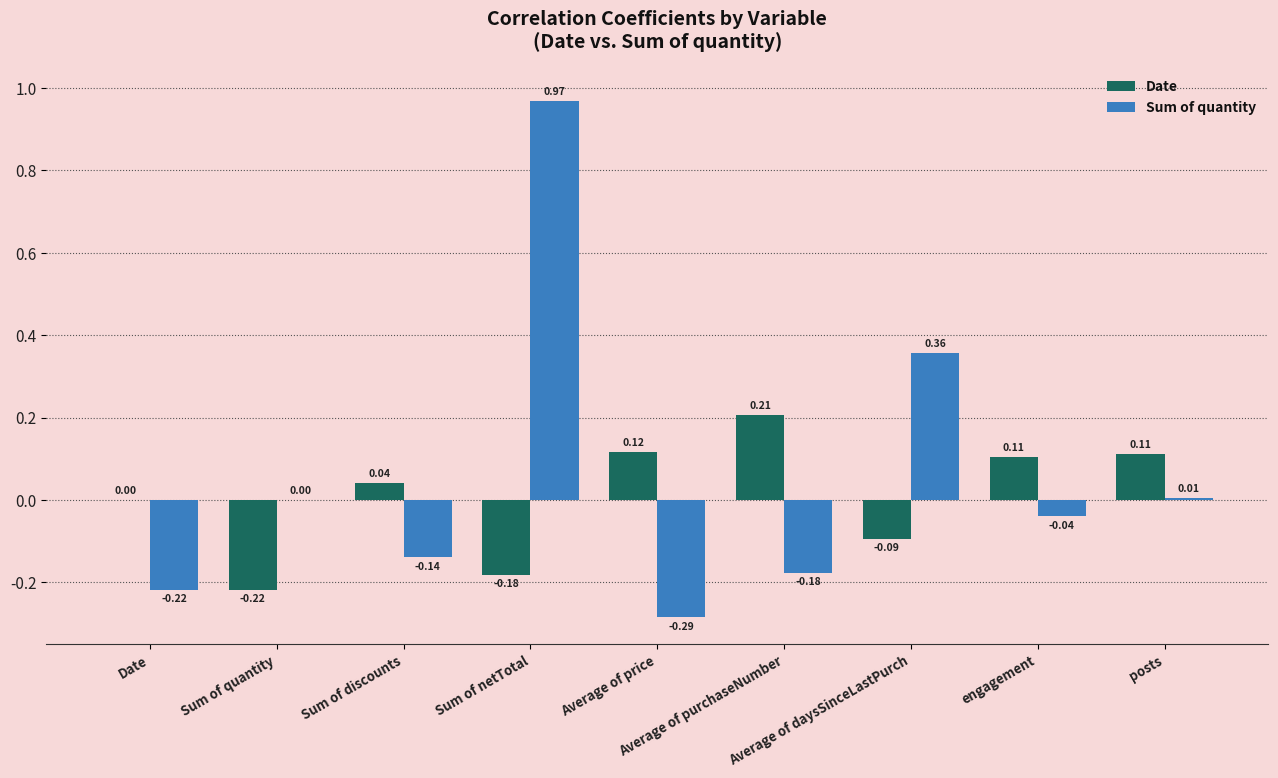

What is the sum of all Date values?

0.1